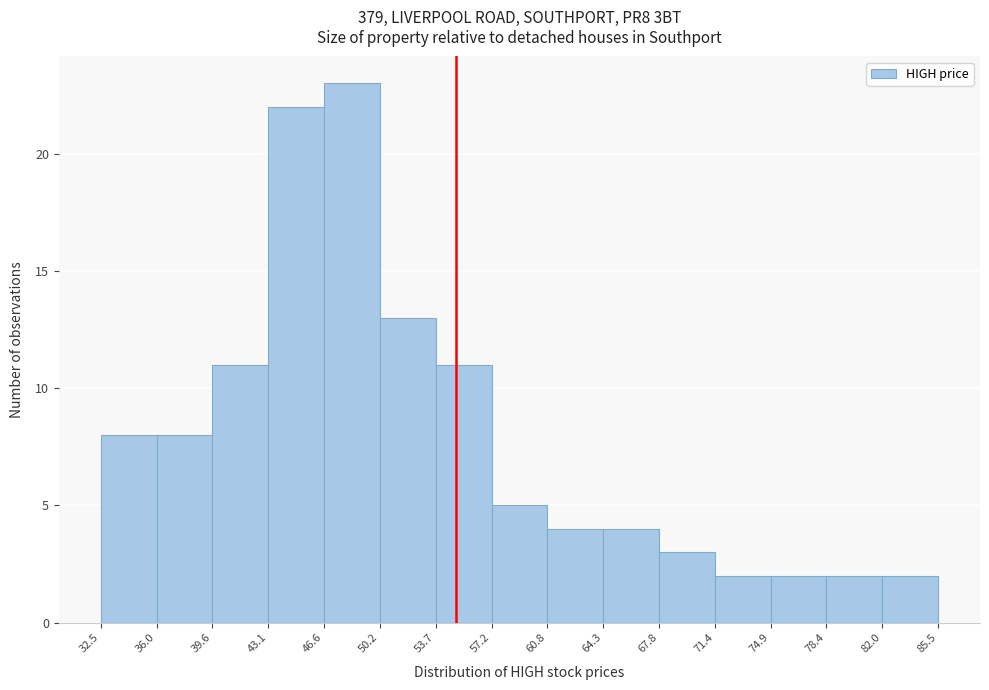

Reading left to right, transcribe this chart: for each bar, give the range it covers on the x-axis and its height. The values are not printed on the chart, so give them approximately, as read against the axis.

32.5 to 36.0: 8
36.0 to 39.6: 8
39.6 to 43.1: 11
43.1 to 46.6: 22
46.6 to 50.2: 23
50.2 to 53.7: 13
53.7 to 57.2: 11
57.2 to 60.8: 5
60.8 to 64.3: 4
64.3 to 67.8: 4
67.8 to 71.4: 3
71.4 to 74.9: 2
74.9 to 78.4: 2
78.4 to 82.0: 2
82.0 to 85.5: 2